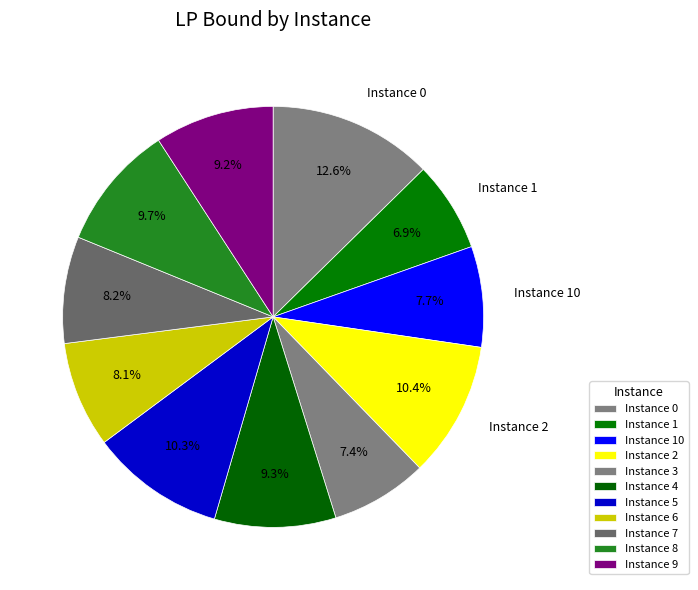

Which category has the smallest portion of the pie?

1